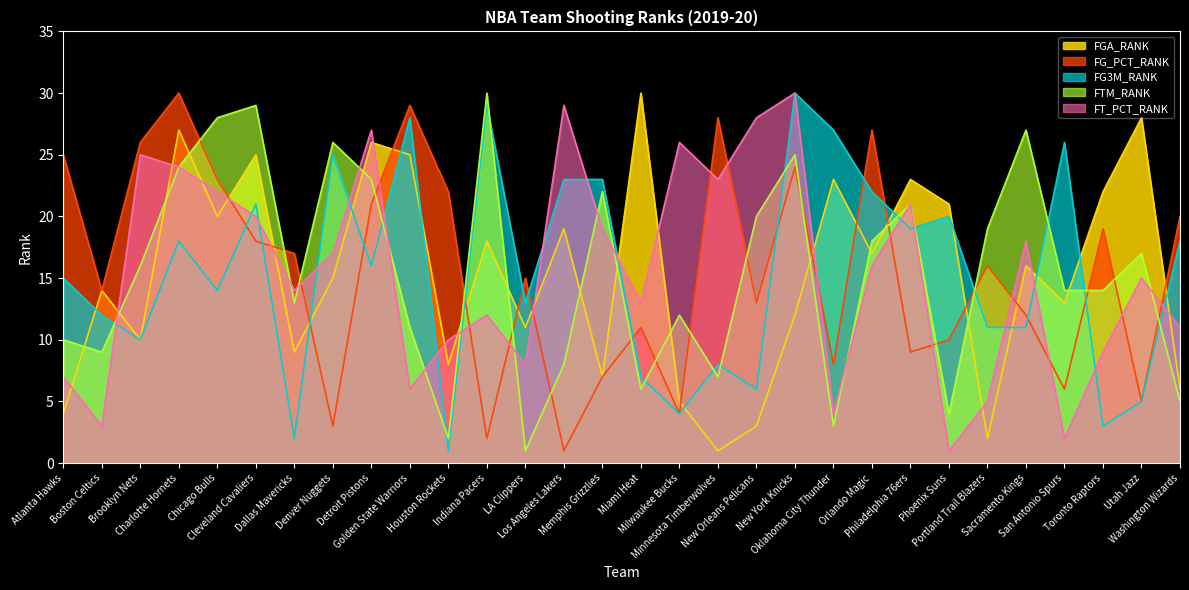

True or false: FG3M_RANK has a value of 20 at Phoenix Suns.

True